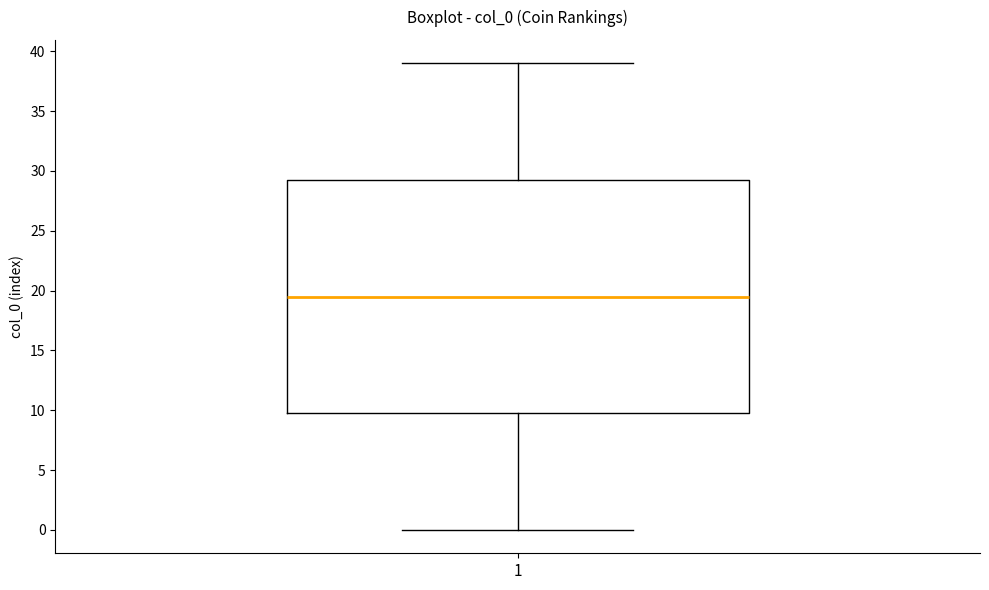

Transcribe this box plot: give where the median line is, the range the box spans, and where the two whiskers end, as read against the y-axis. The values are not printed on the chart, so give them approximately, as read against the axis.

median 19.5, box 10.0 to 29.5, whiskers 0.0 to 39.0